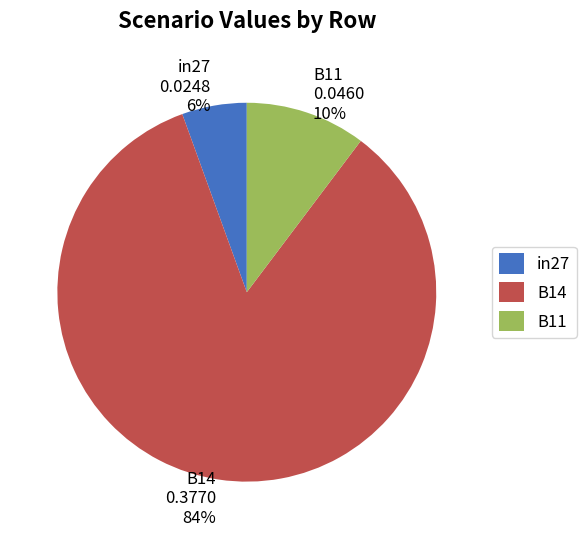

Which category has the smallest portion of the pie?

in27